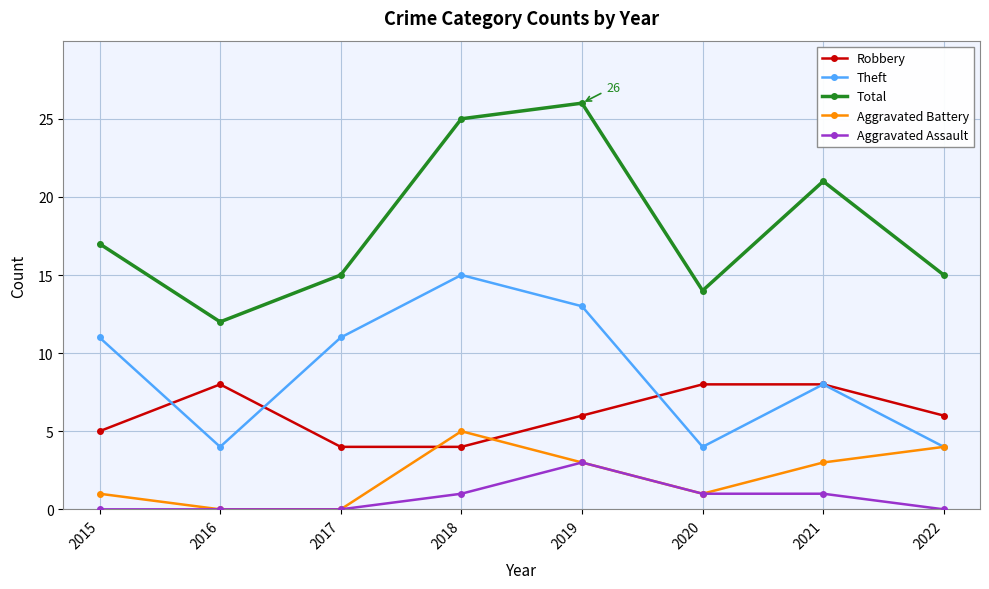

Where do Aggravated Battery and Robbery first cross each other?

2017 and 2018